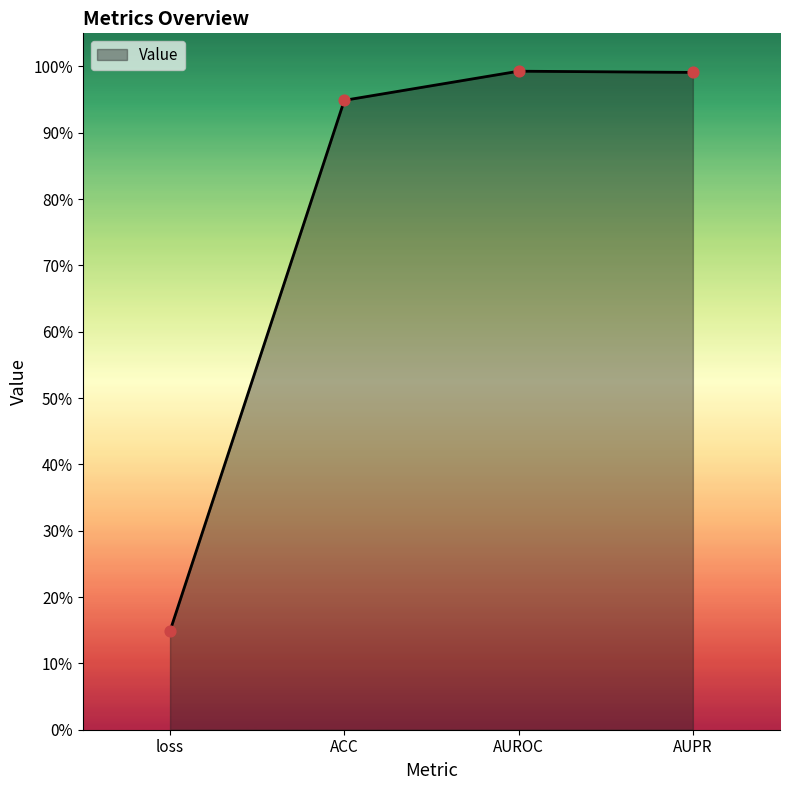

Which has a higher value, loss or AUROC?

AUROC